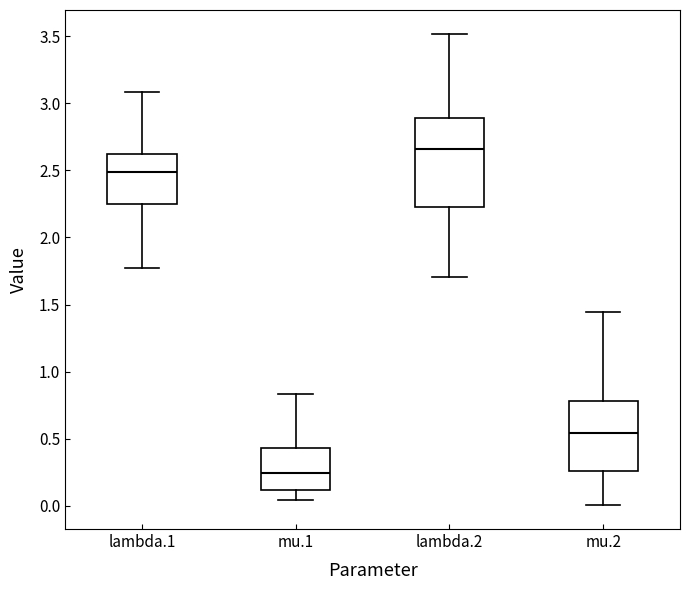

Comparing the boxes themselves (not the whiskers), which one is the tallest?

lambda.2